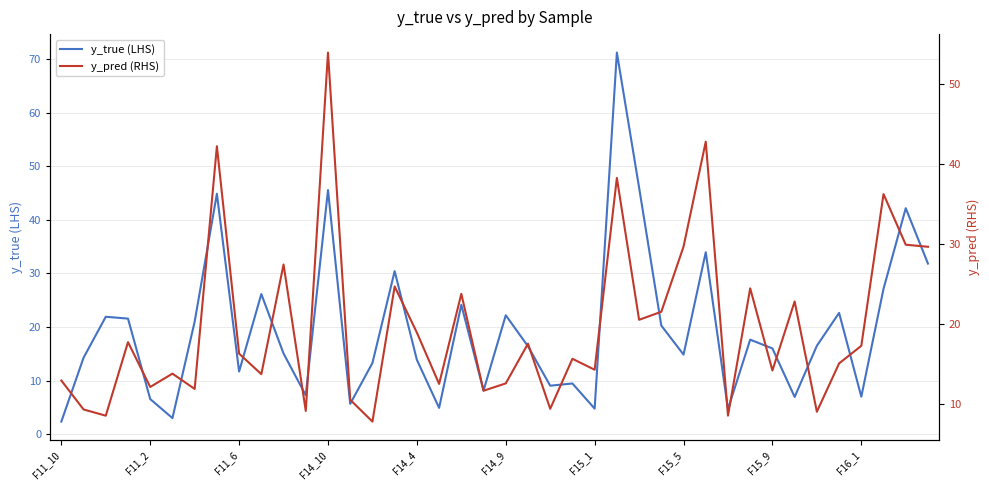

What is the average value of the y_true (LHS) series?

19.6